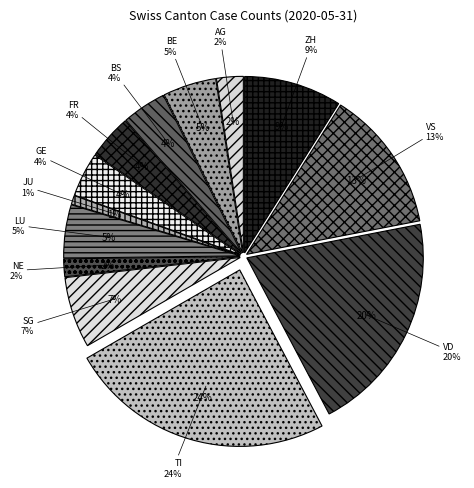

What percentage is NOT represented by VD?

79.7%